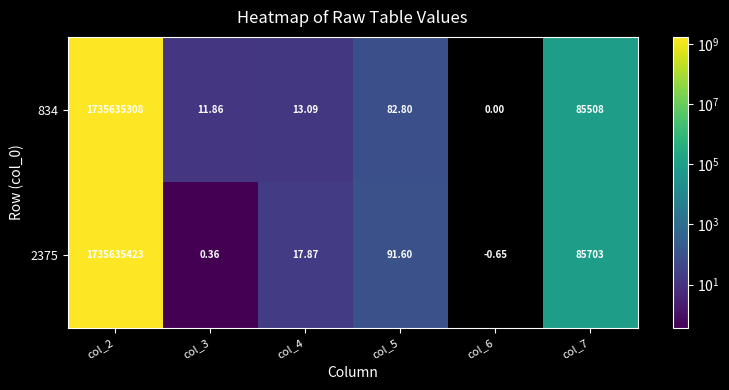

Is the value of 2375 at col_4 greater than the value of 834 at col_4?

Yes